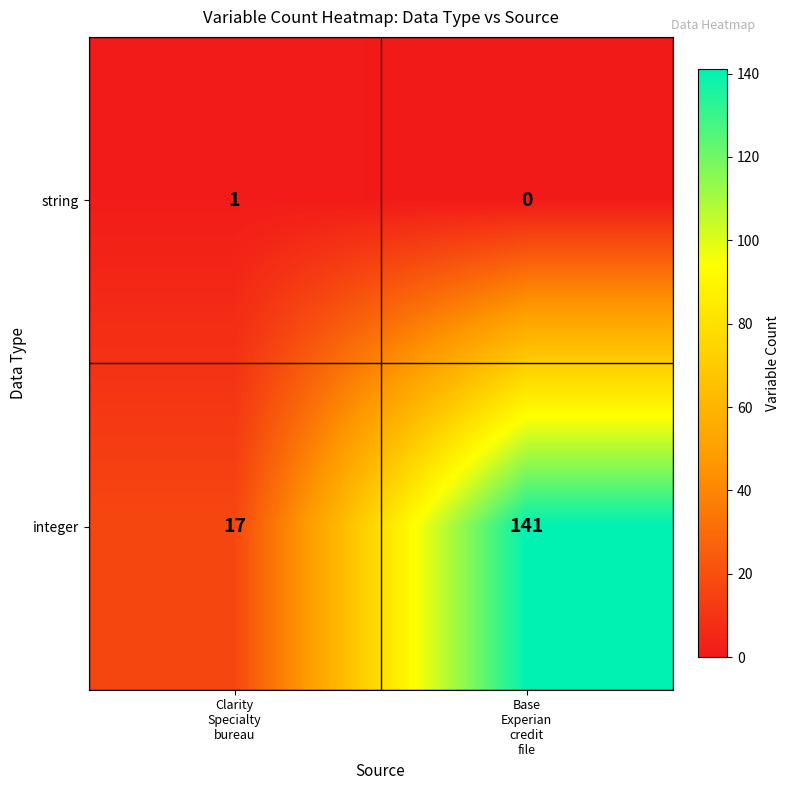

Which category has the highest value across all series?

Base
Experian
credit
file